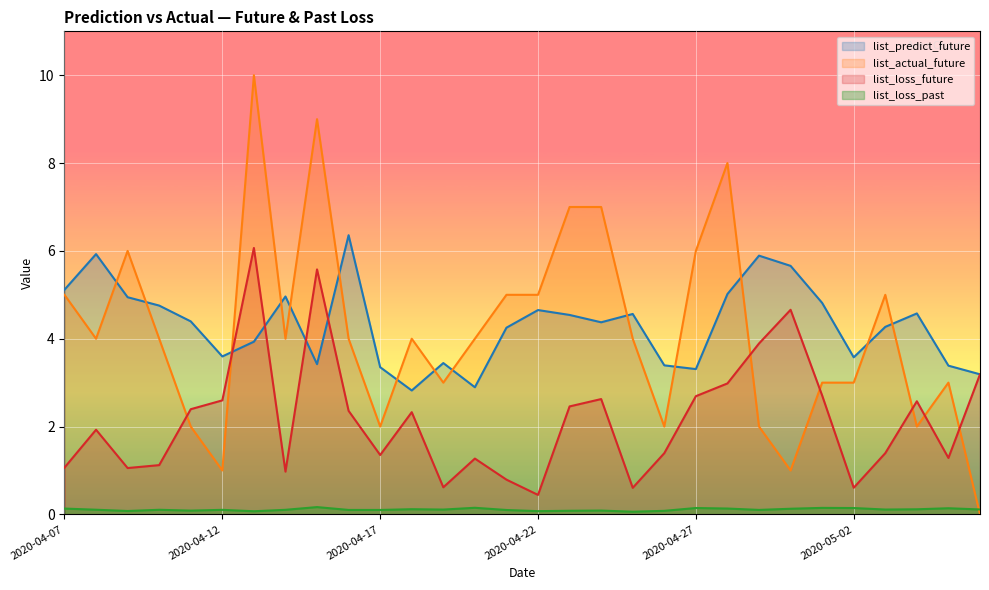

Rank the series at 2020-05-04 from highest to lowest value.

list_predict_future, list_loss_future, list_actual_future, list_loss_past